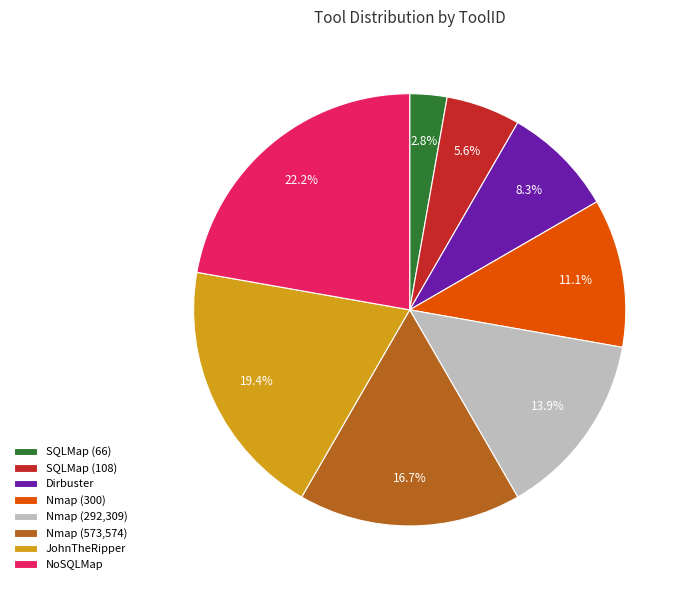

To the nearest percent, what is the difference between the Nmap (573,574) and Nmap (292,309) slice percentages?

3%